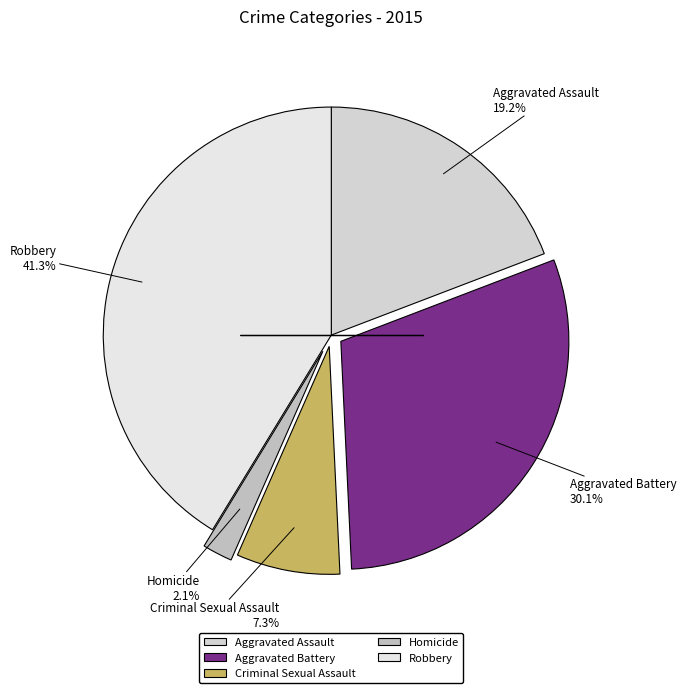

The Aggravated Battery slice represents 21% of the pie. True or false?

False